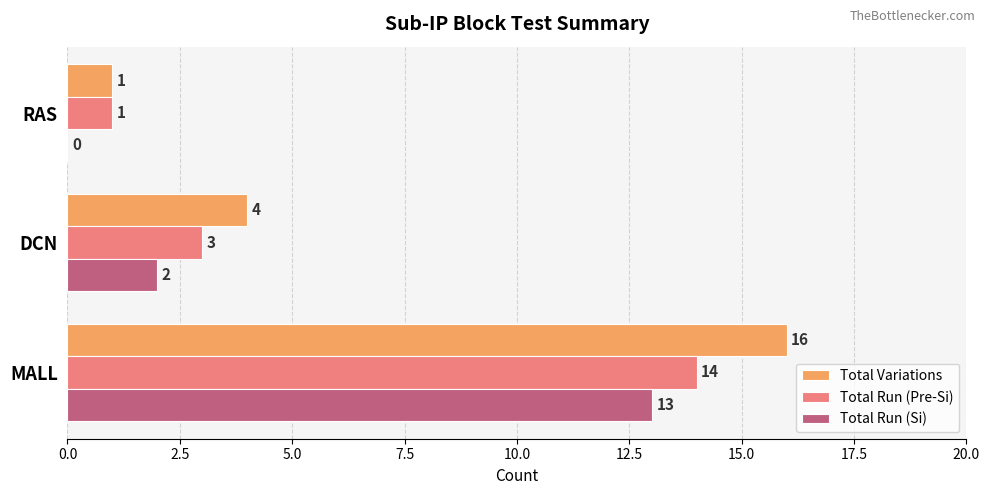

What is the greatest value displayed?

16